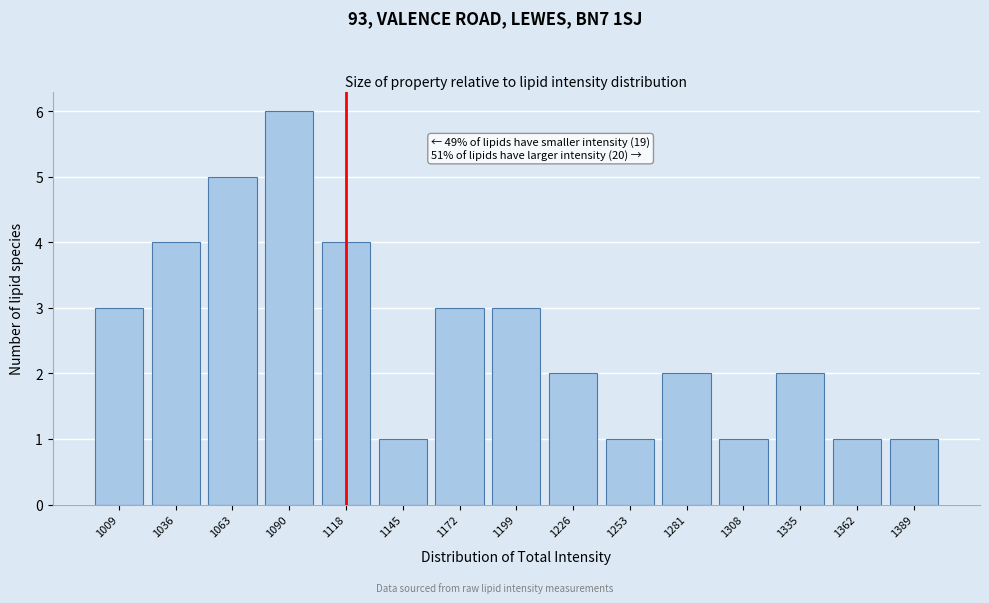

Reading left to right, list all the values displayed in this chart.

1009=3	1036=4	1063=5	1090=6	1118=4	1145=1	1172=3	1199=3	1226=2	1253=1	1281=2	1308=1	1335=2	1362=1	1389=1